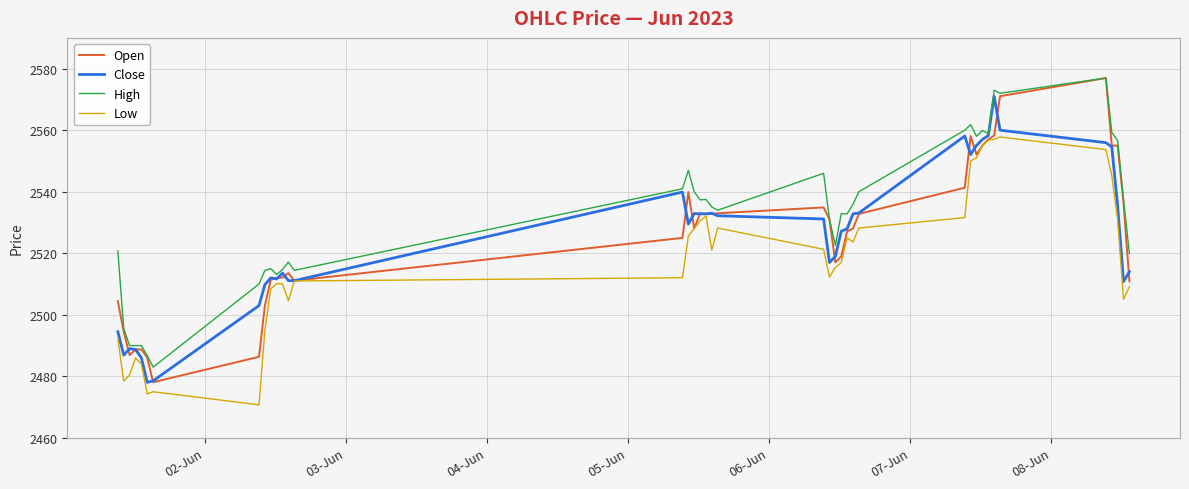

Which series has the widest spread of values?

Open